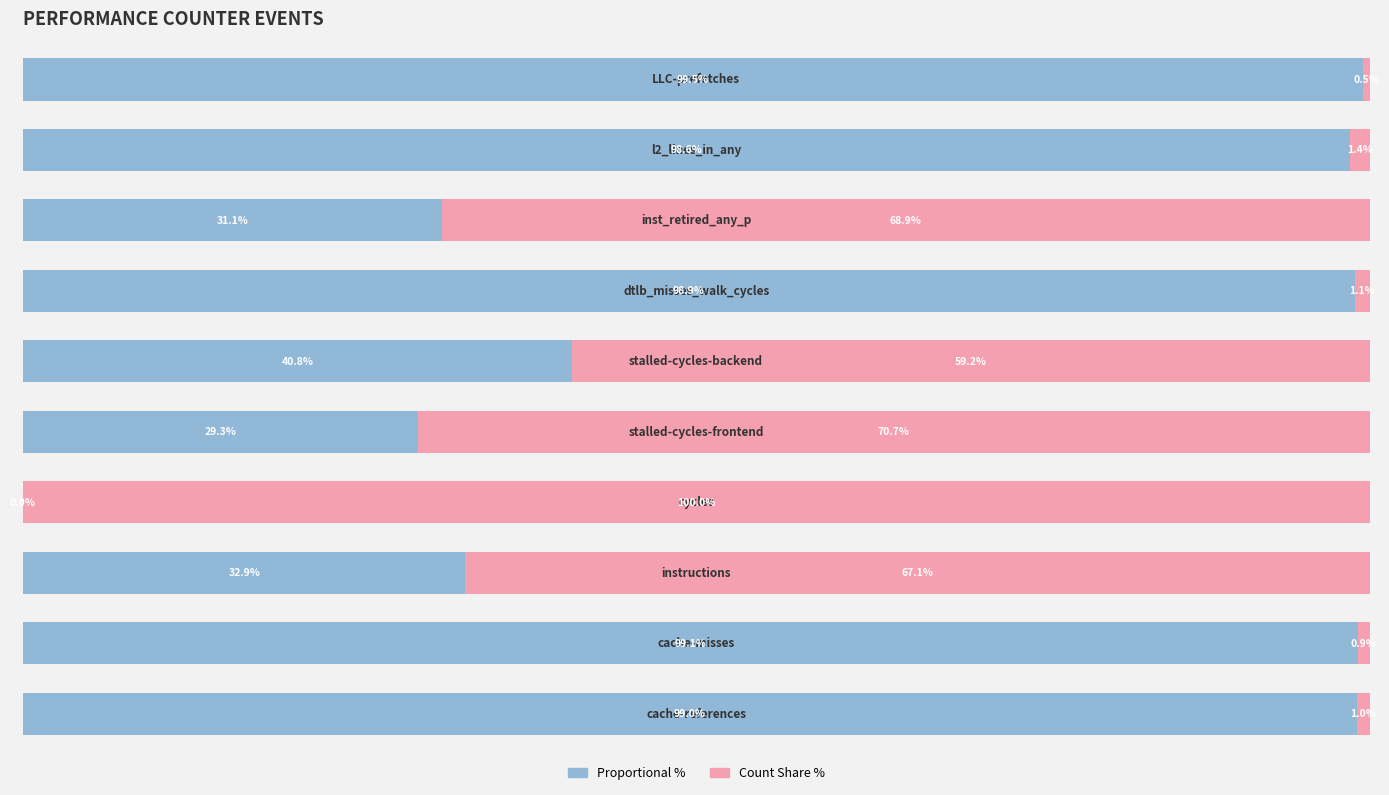

Is it true that Count Share equals 36.6 at 3?

False